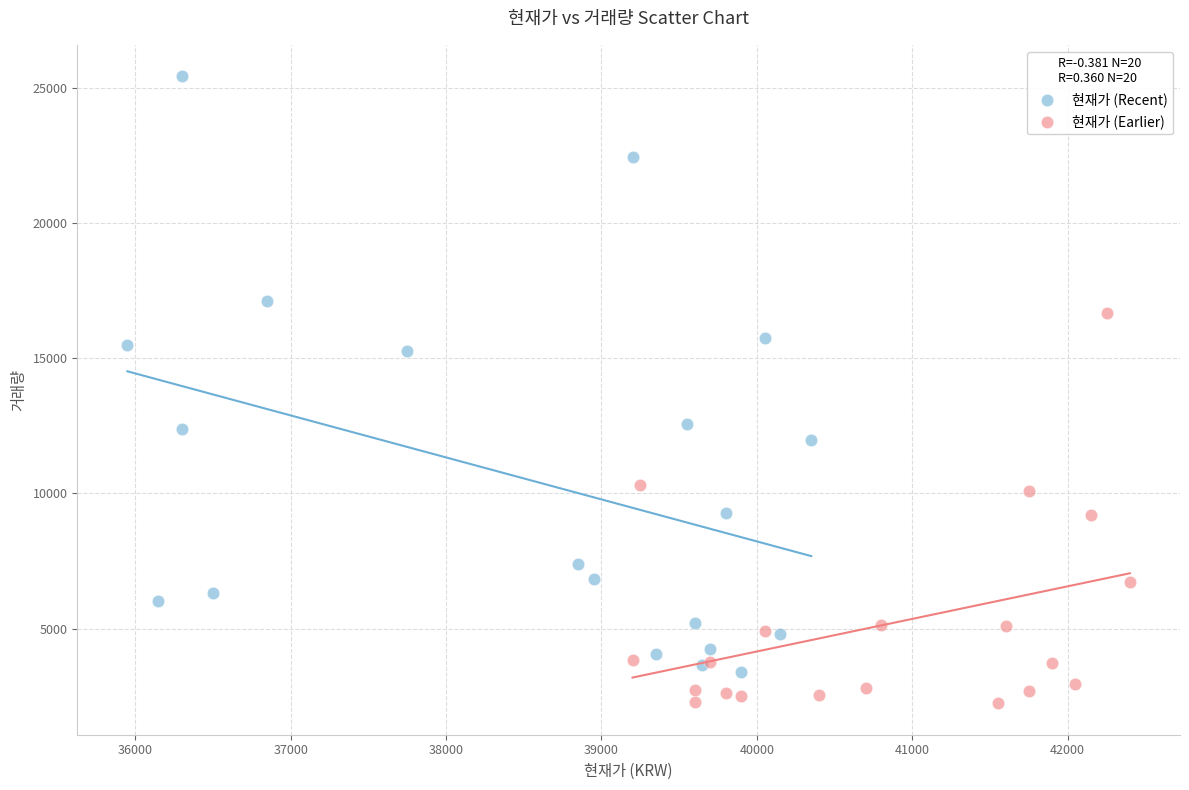

Which series contains the highest Y value?

현재가 (Recent)